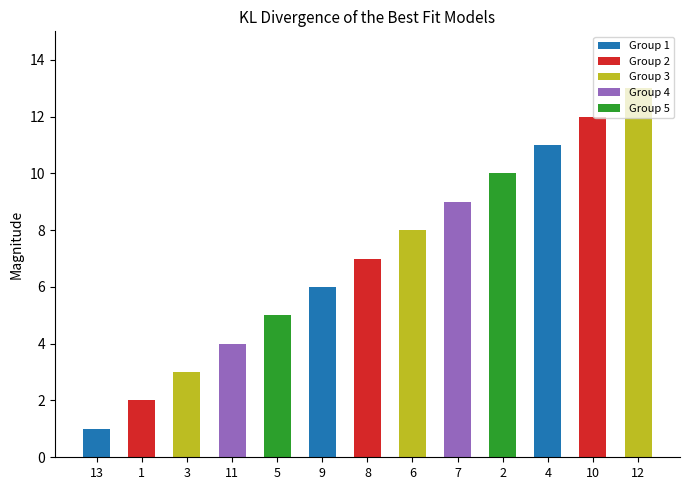

The chart shows a value of 6 at 2. True or false?

False